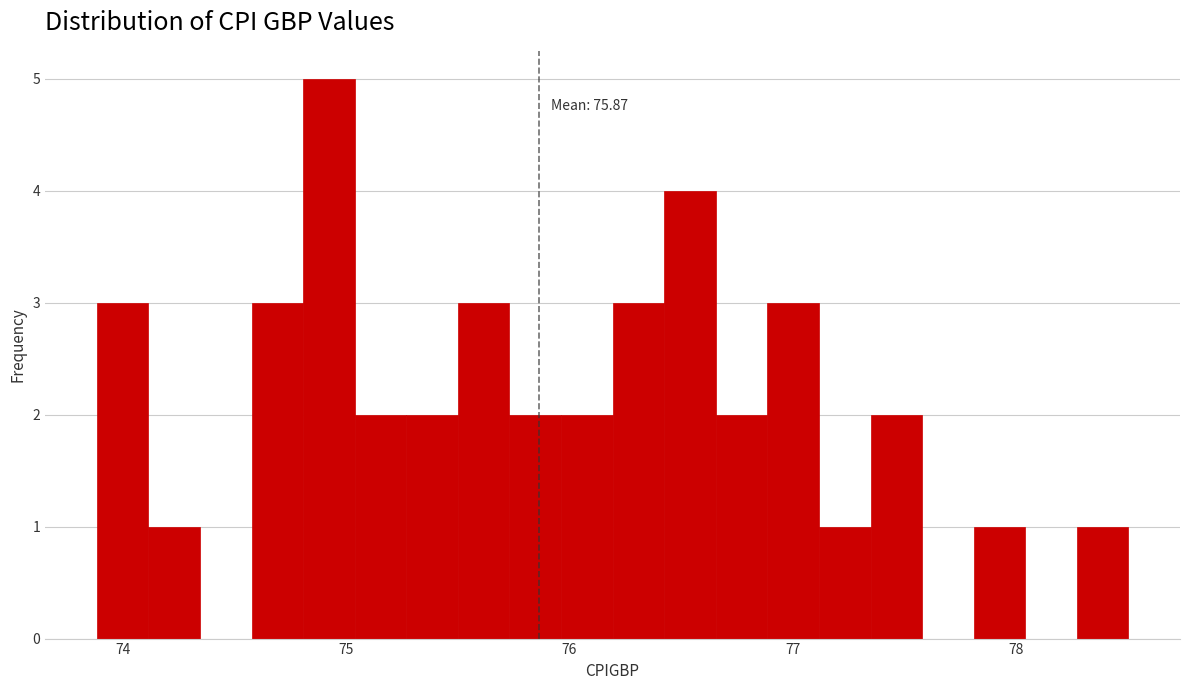

Read against the x-axis, roughly where is the centre of the tallest bar?

74.9